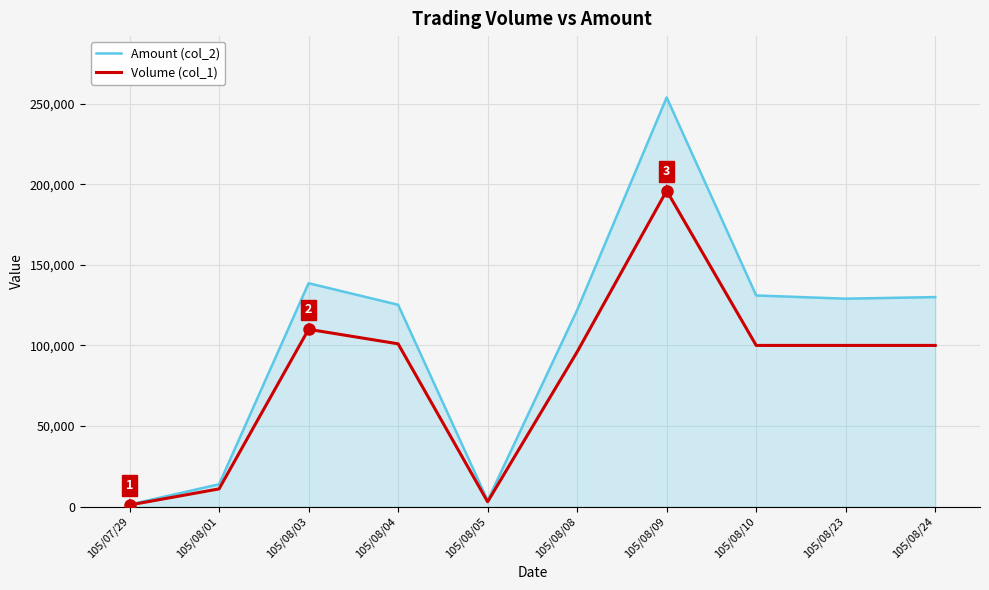

What is the lowest value of the Volume (col_1) series?

1000